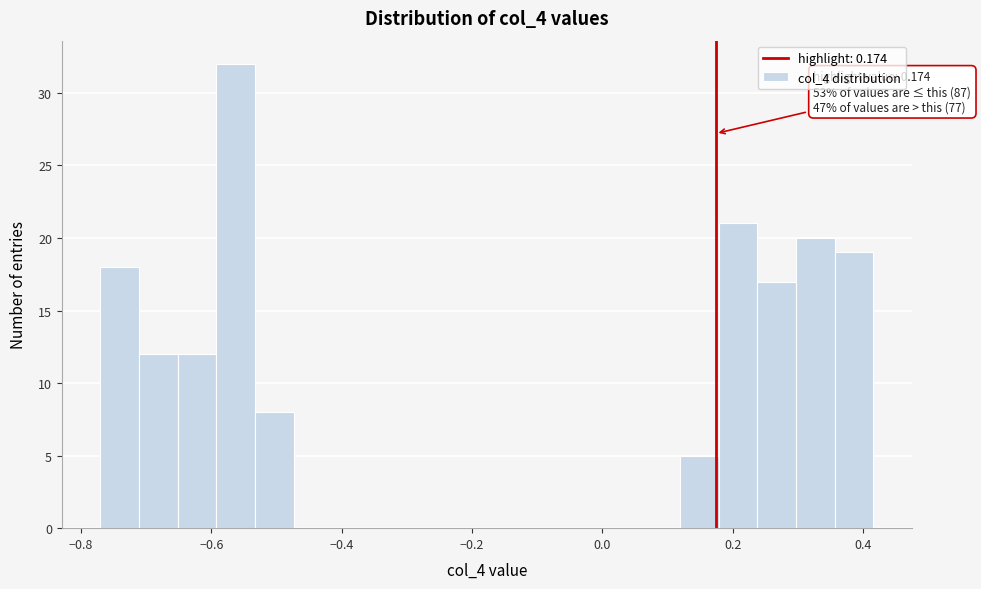

Around what value on the x-axis is the tallest bar? Give the approximate position of its centre, as read against the axis.

-0.56